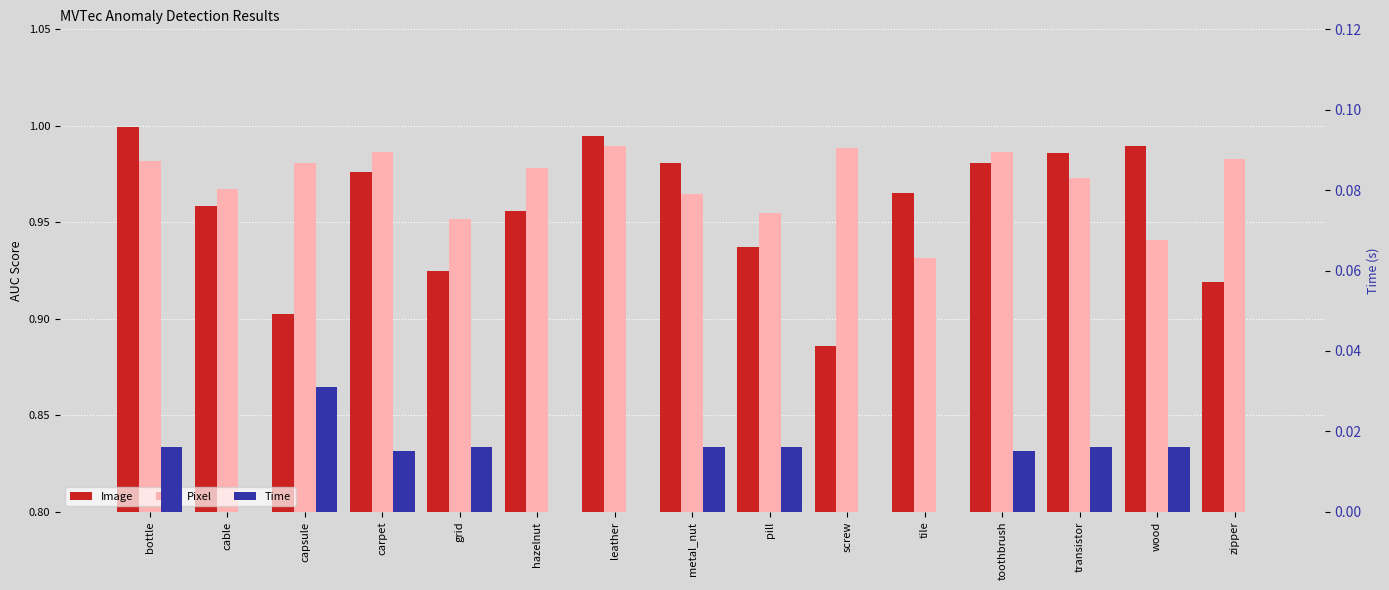

True or false: Pixel has a value of 0.6 at grid.

False